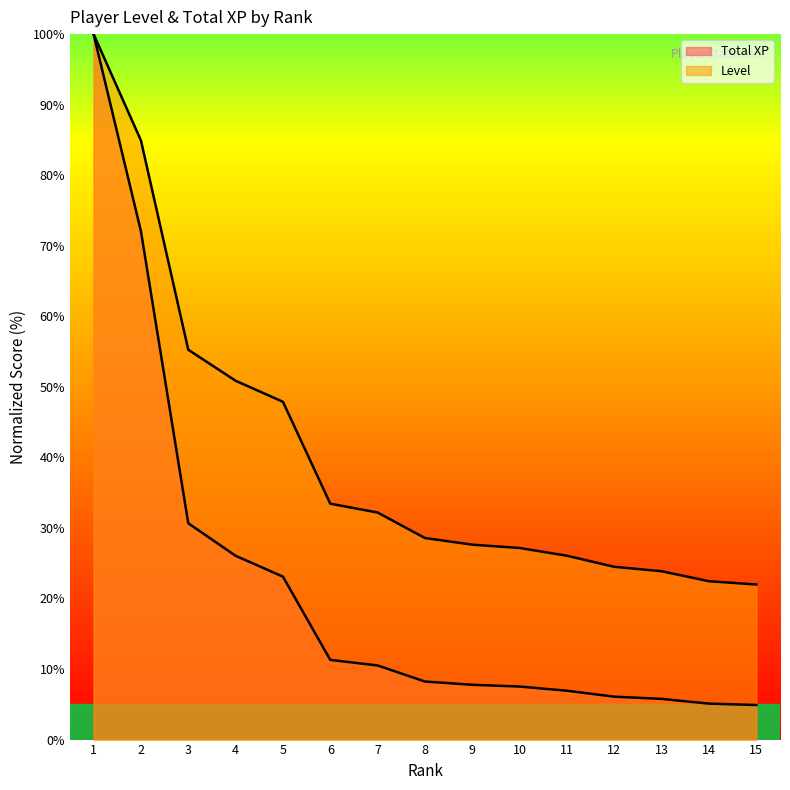

The value of Level at 14 is 22.4. True or false?

True